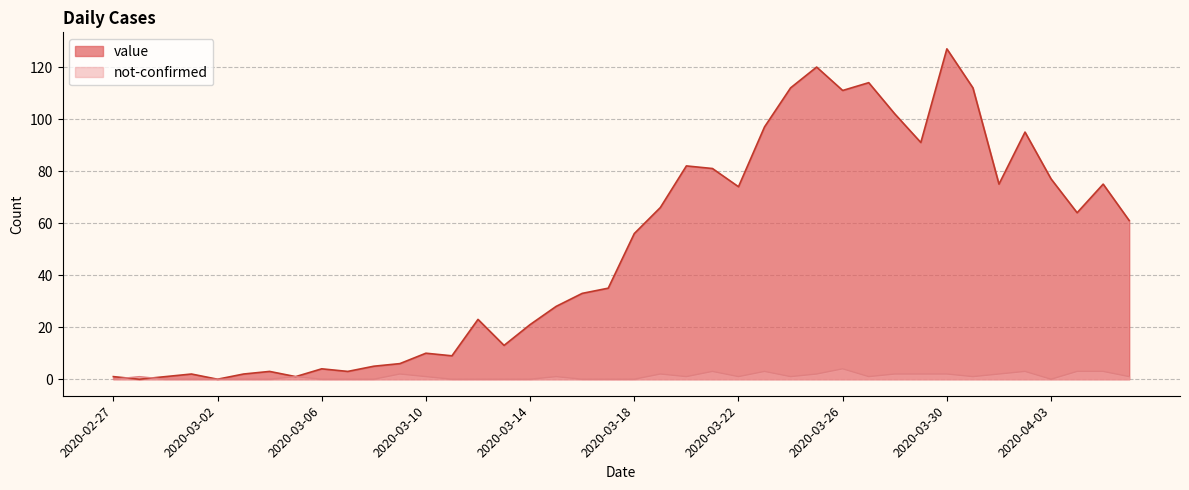

Reading right to left, transcribe all the data shown in this chart.

value: 61	75	64	77	95	75	112	127	91	102	114	111	120	112	97	74	81	82	66	56	35	33	28	21	13	23	9	10	6	5	3	4	1	3	2	0	2	1	0	1
not-confirmed: 1	3	3	0	3	2	1	2	2	2	1	4	2	1	3	1	3	1	2	0	0	0	1	0	0	0	0	1	2	0	0	0	1	0	0	0	0	0	1	0